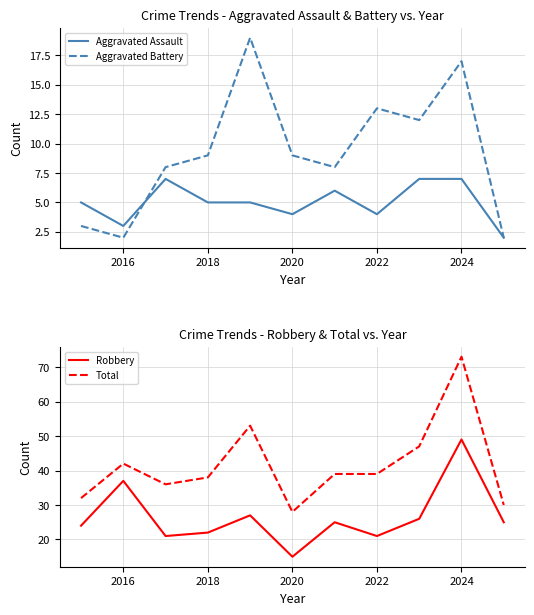

True or false: Aggravated Battery has a value of 9 at 2018.

True